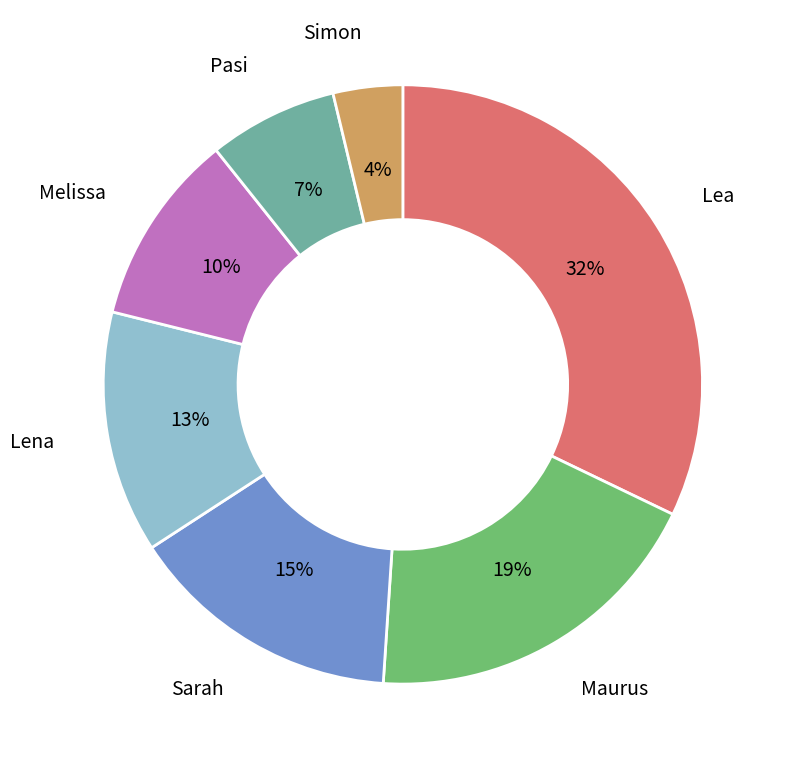

To the nearest percent, what is the difference between the largest and smallest slice percentages?

28%